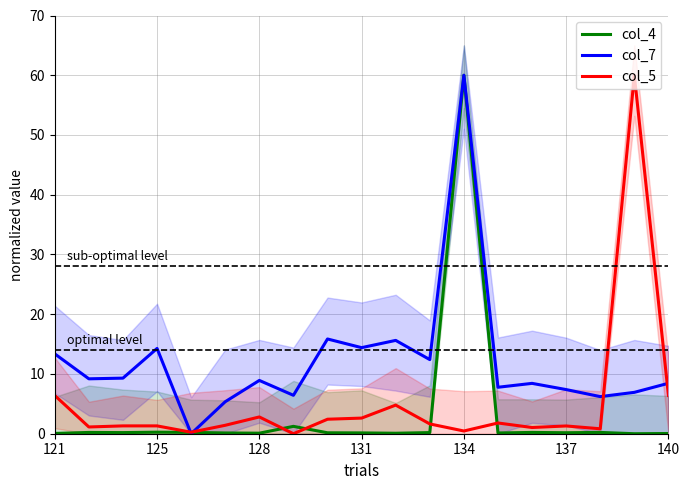

What is the maximum value for col_5?

60.0